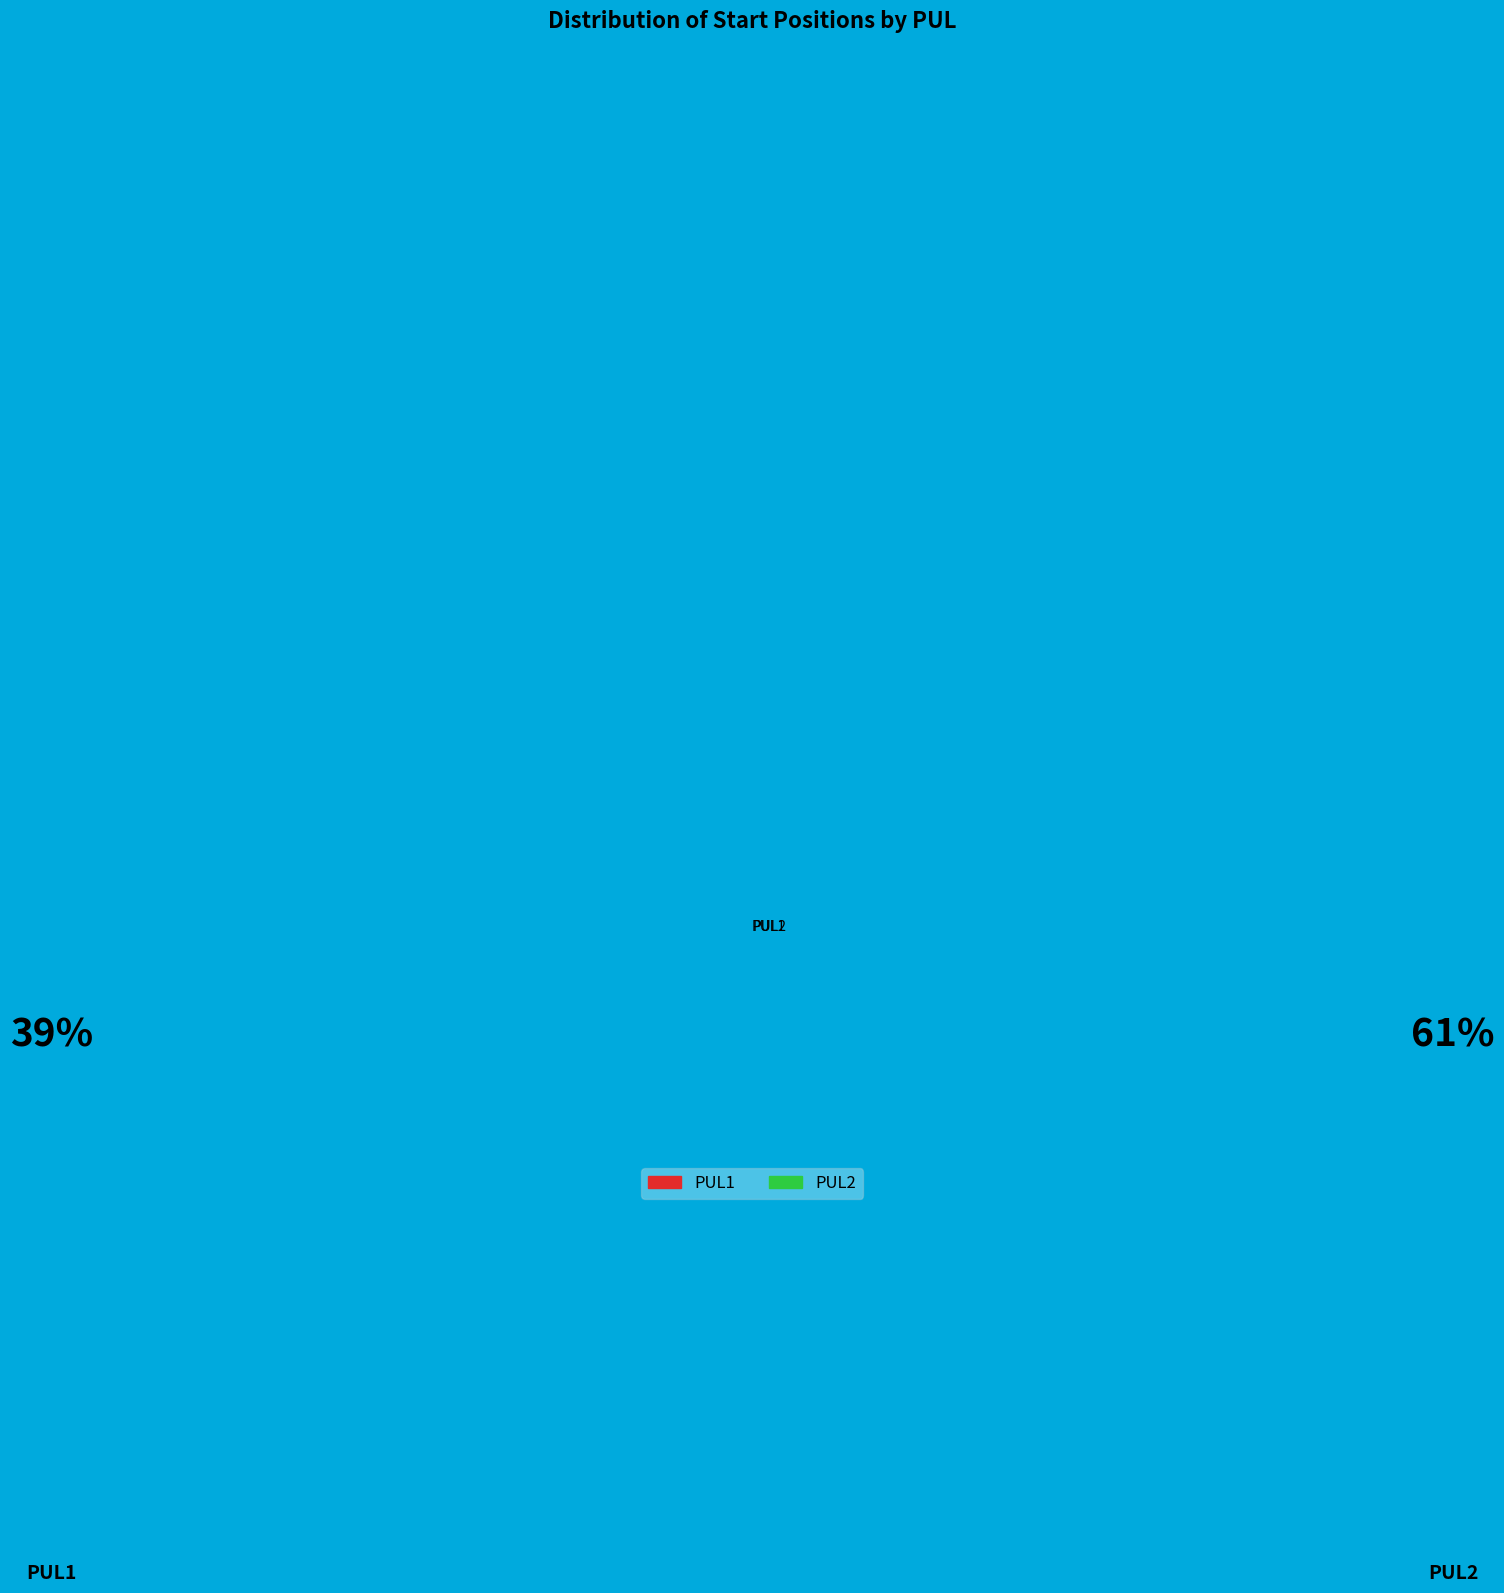

What is the ratio of the value at PUL1 to the value at PUL2?

0.6